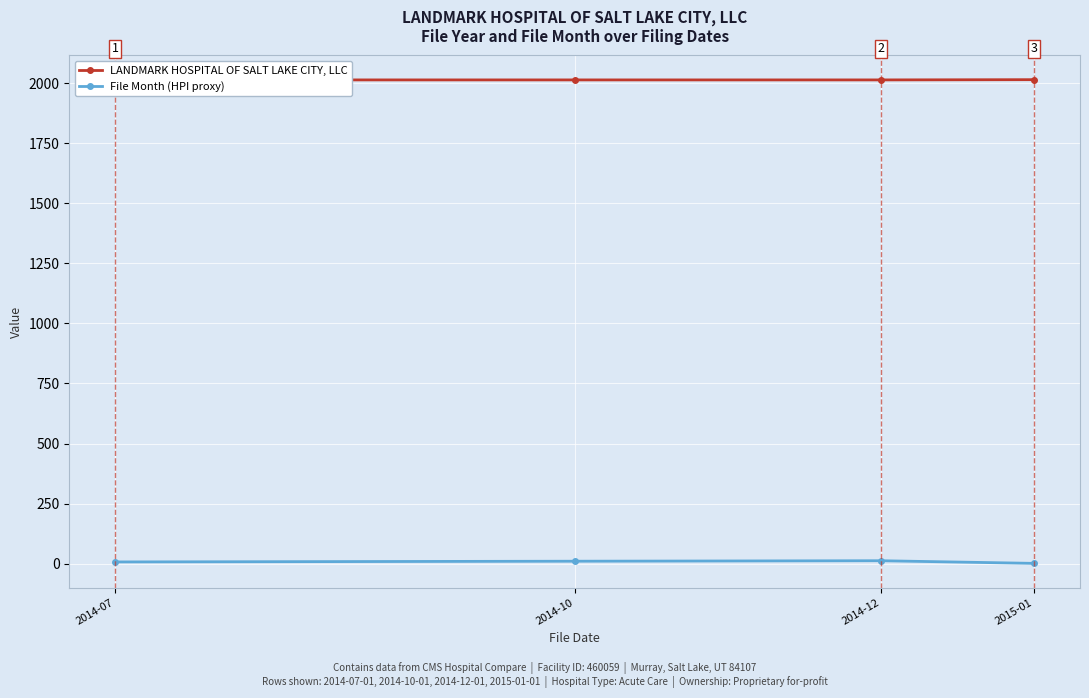

At which label does File Month (HPI proxy) reach its minimum?

2015-01